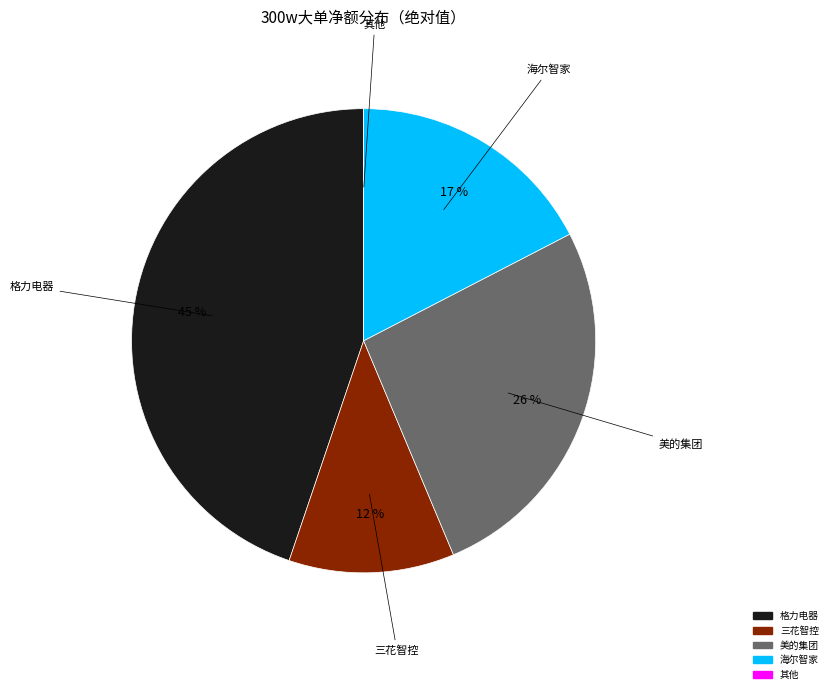

To the nearest percent, what is the difference between the largest and smallest slice percentages?

45%